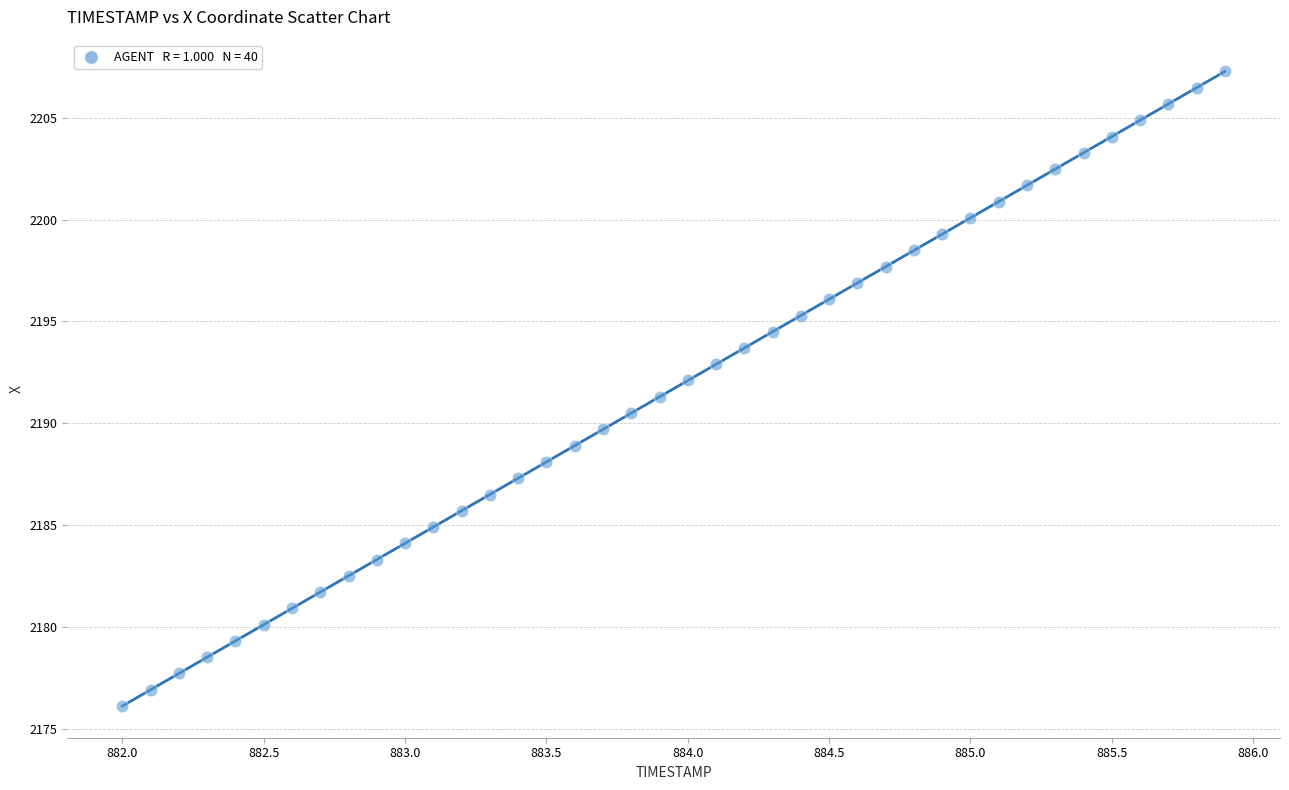

What is the range of Y values (max minus min)?

31.2